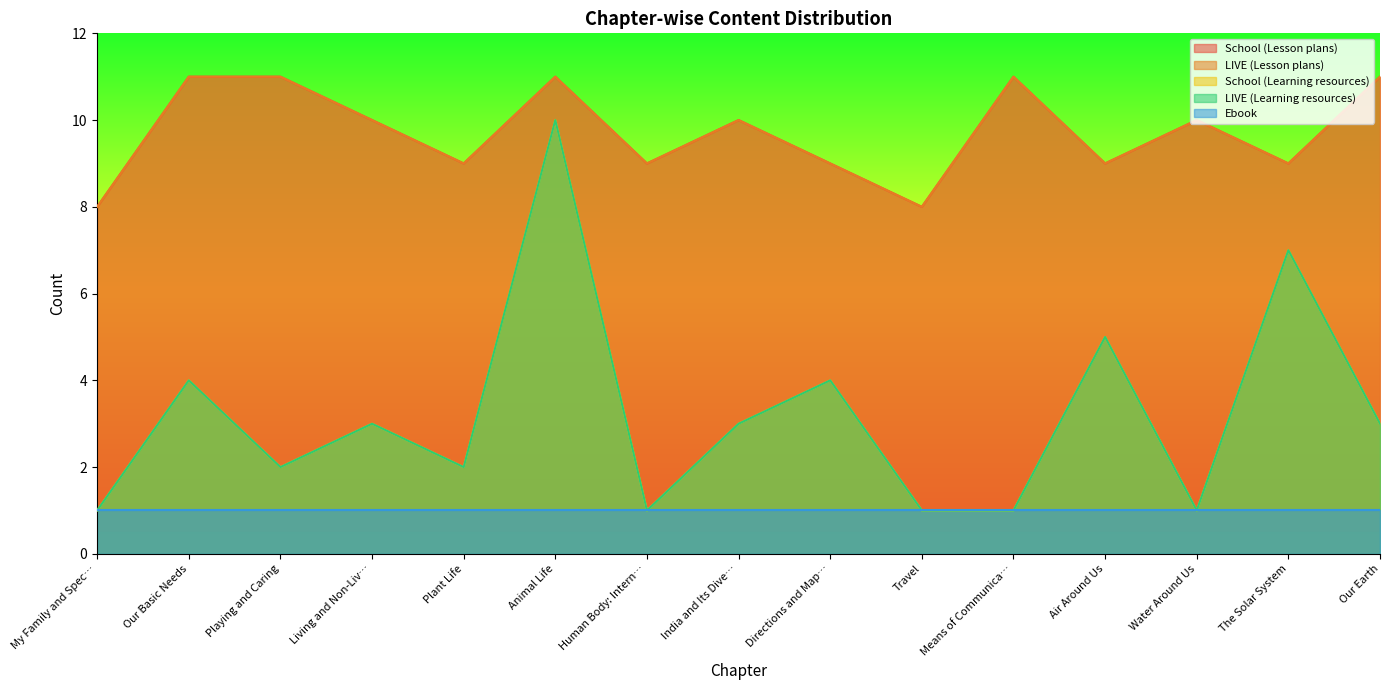

Is it true that LIVE (Lesson plans) equals 11 at Playing and Caring?

True